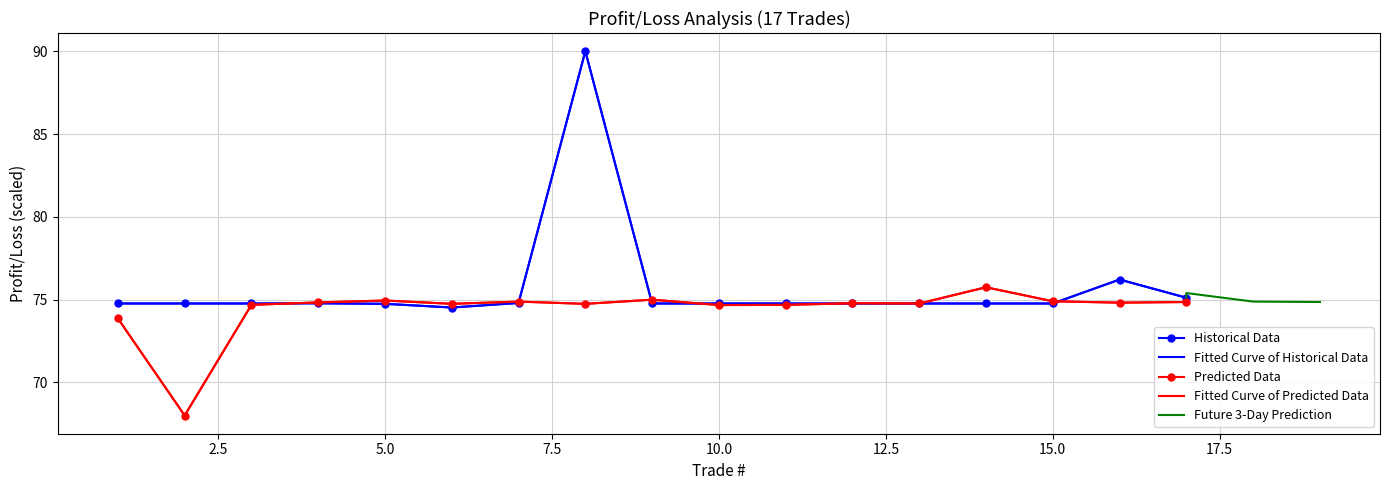

Which series has the largest range (max minus min)?

Historical Data